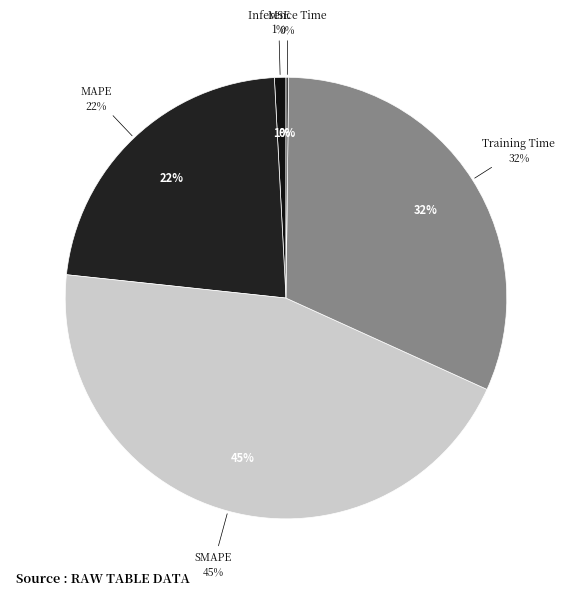

Is there a majority slice in this chart?

No